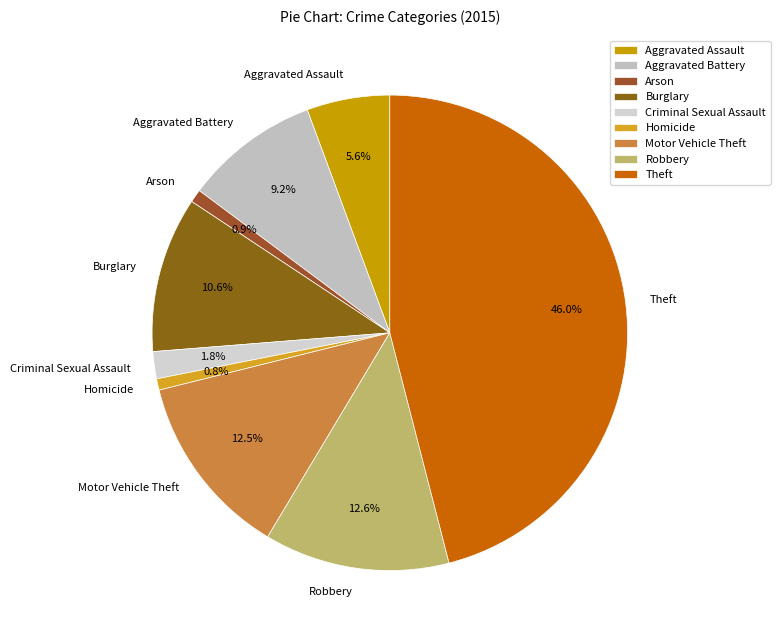

Combined, what portion of the pie is Theft and Homicide?

46.8%